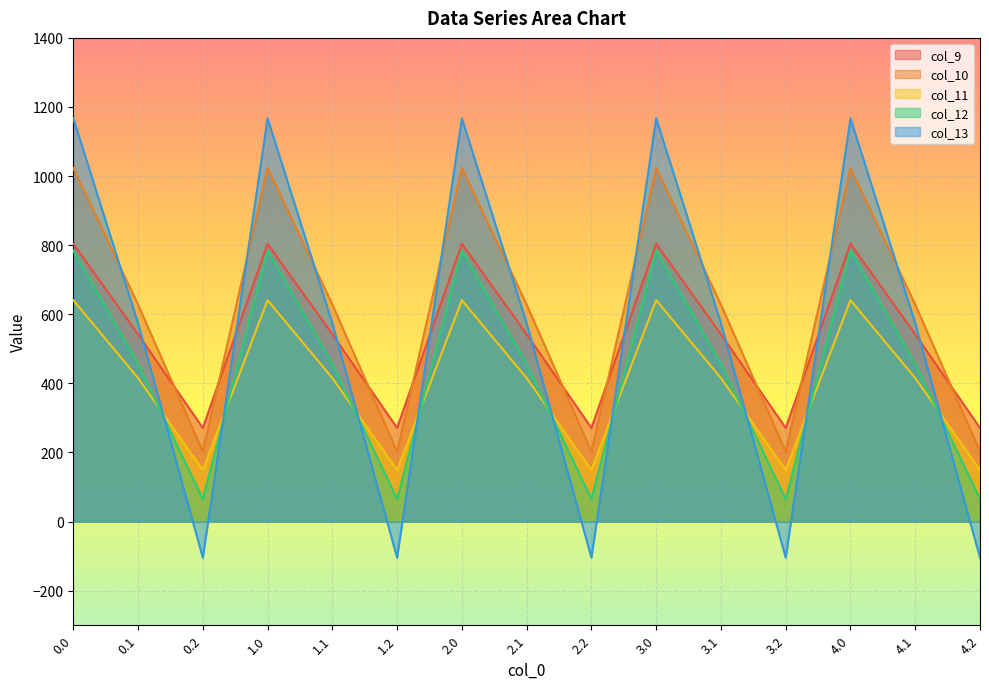

What is the total value across all series at 1.0?

4419.7